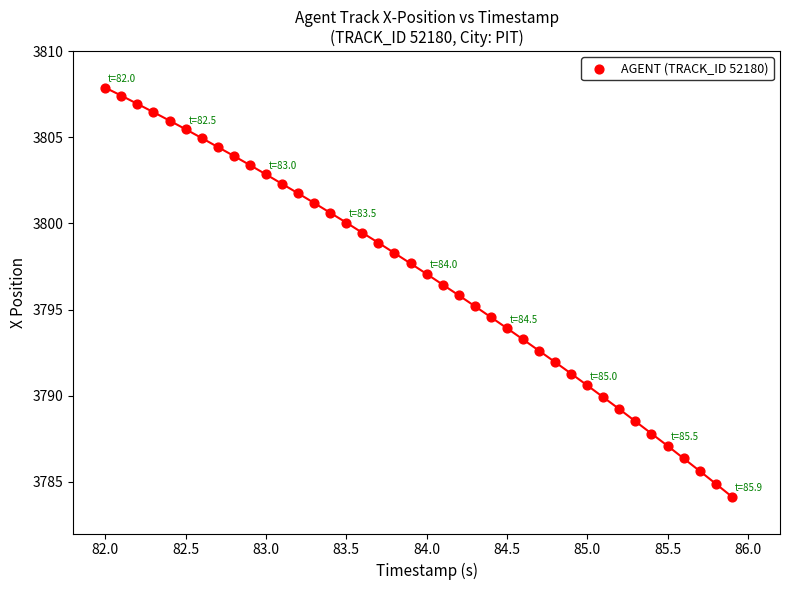

What is the range of X values (max minus min)?

3.9